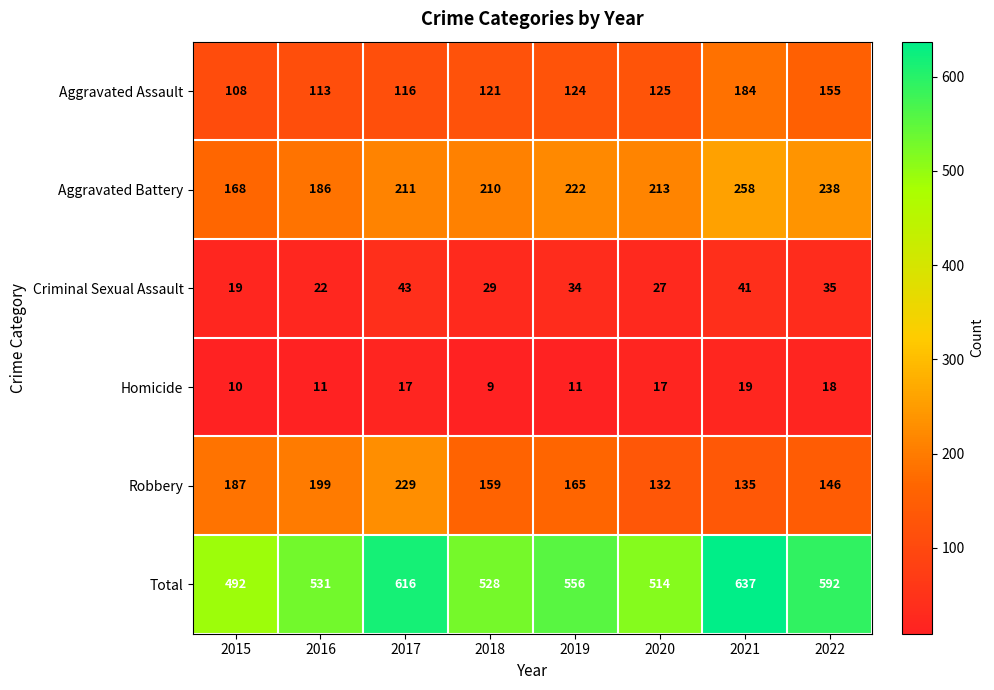

Is it true that Criminal Sexual Assault equals 54 at 2021?

False